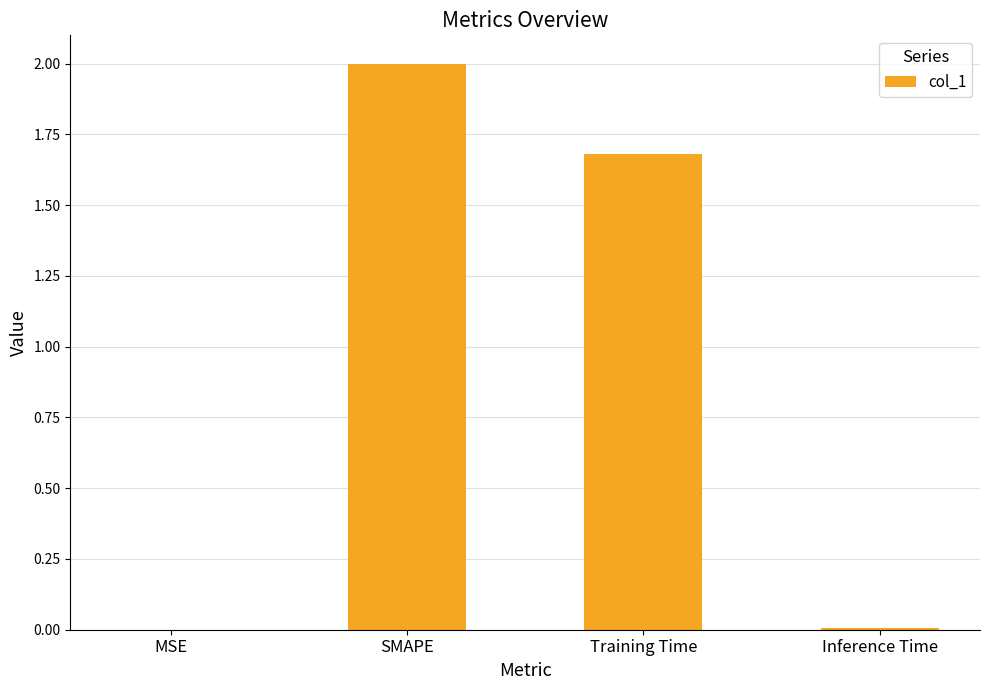

How many distinct data groups are displayed?

1